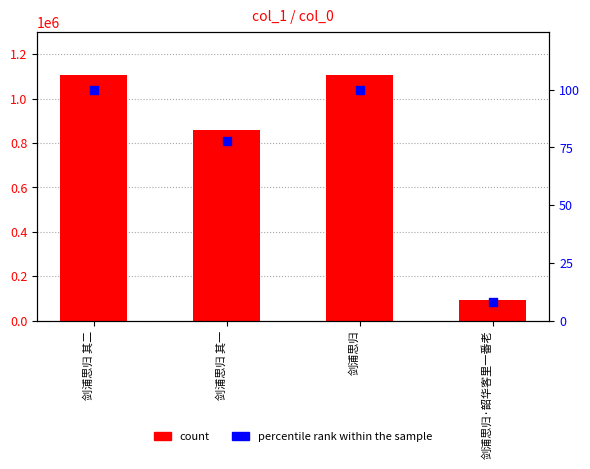

What is the total value across all series at 剑浦思归 其一?

860583.8